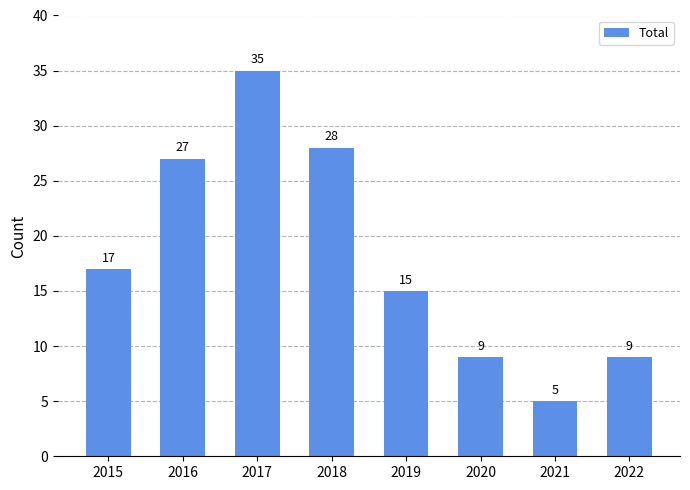

What is the difference between the second highest and second lowest values?

19